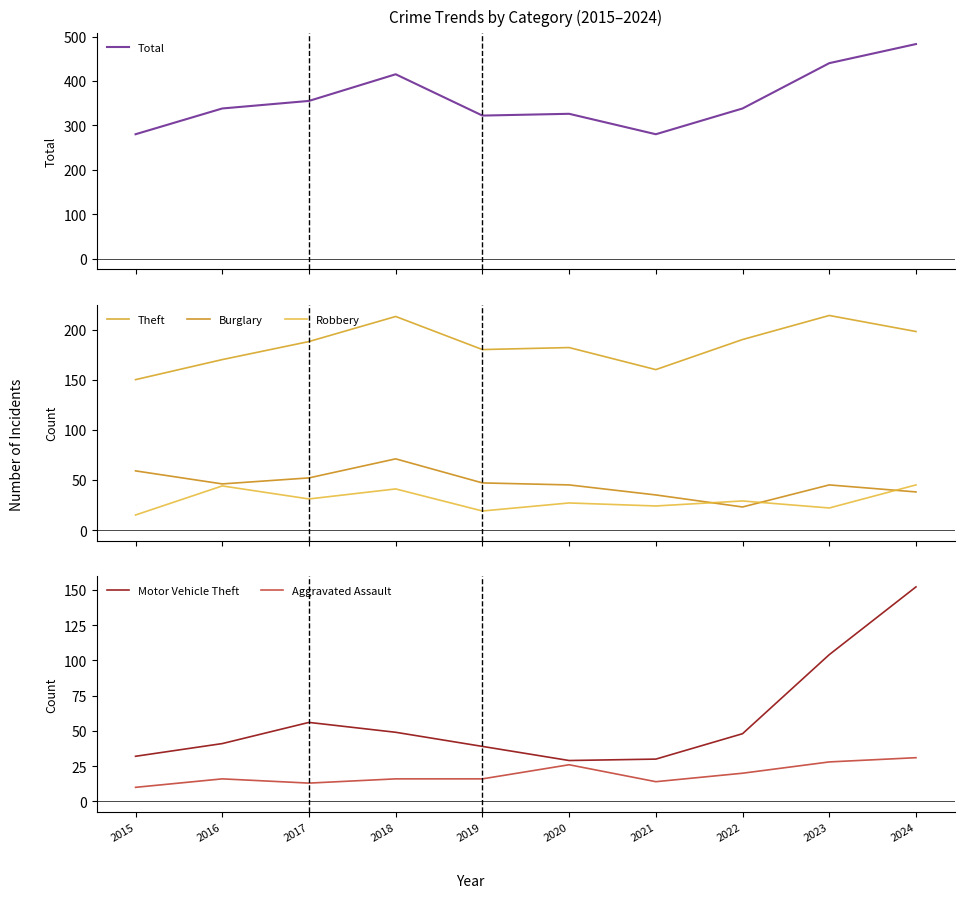

What is the sum of all Motor Vehicle Theft values?

580